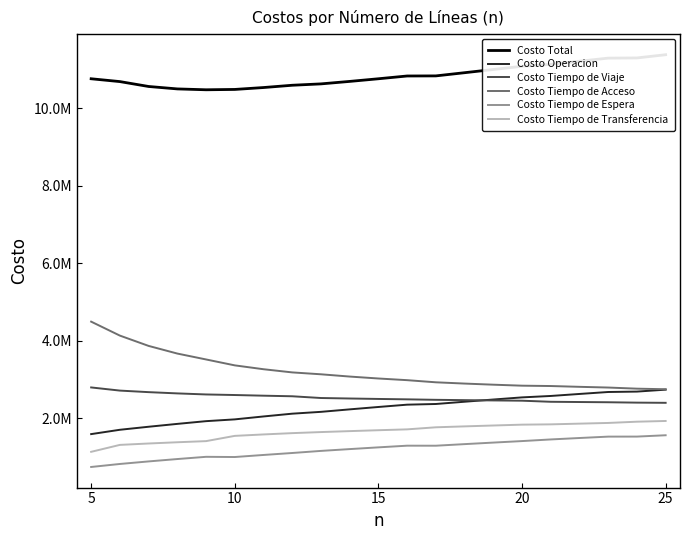

What is the greatest value displayed?

11386419.3